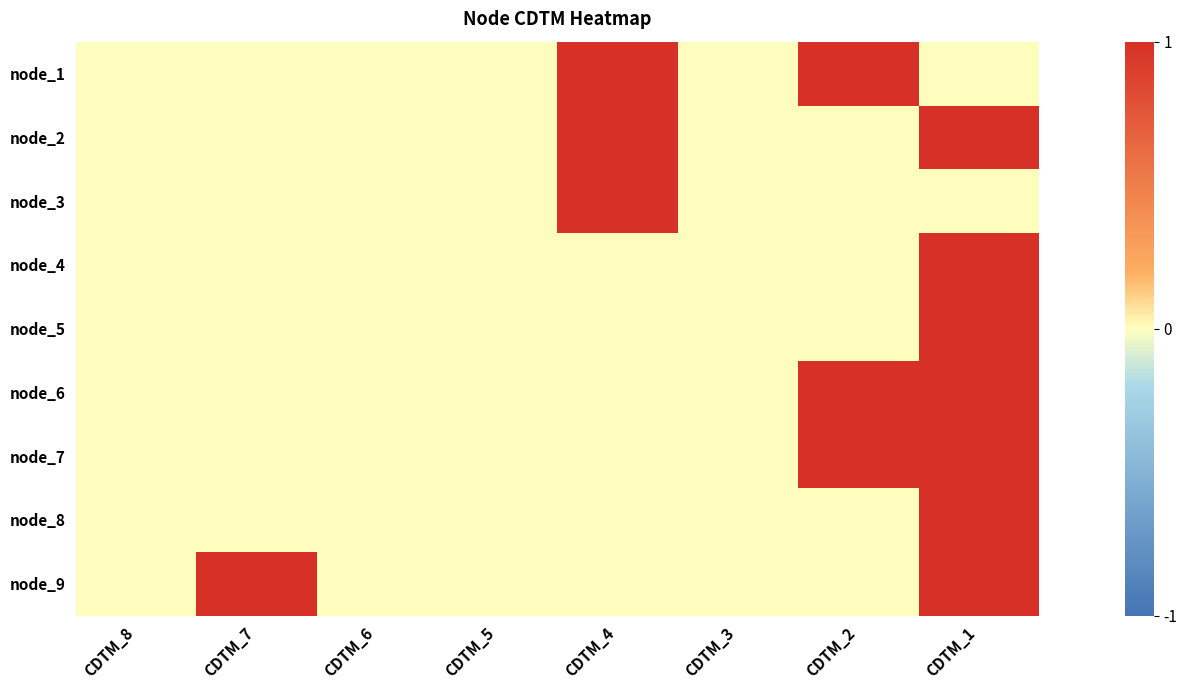

Rank the series at CDTM_8 from lowest to highest value.

node_1, node_2, node_3, node_4, node_5, node_6, node_7, node_8, node_9